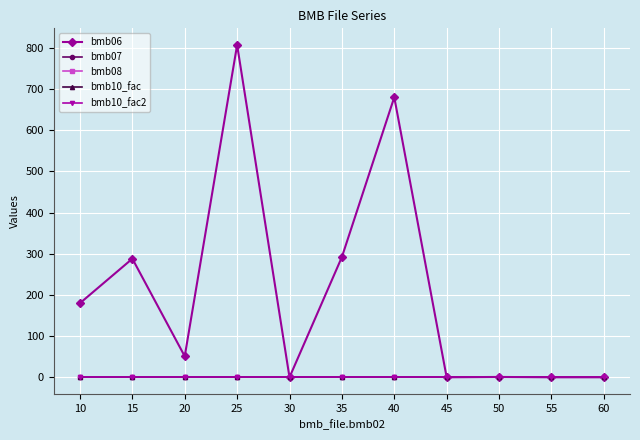

List the series in order of their peak value, lowest first.

bmb08, bmb07, bmb10_fac, bmb10_fac2, bmb06